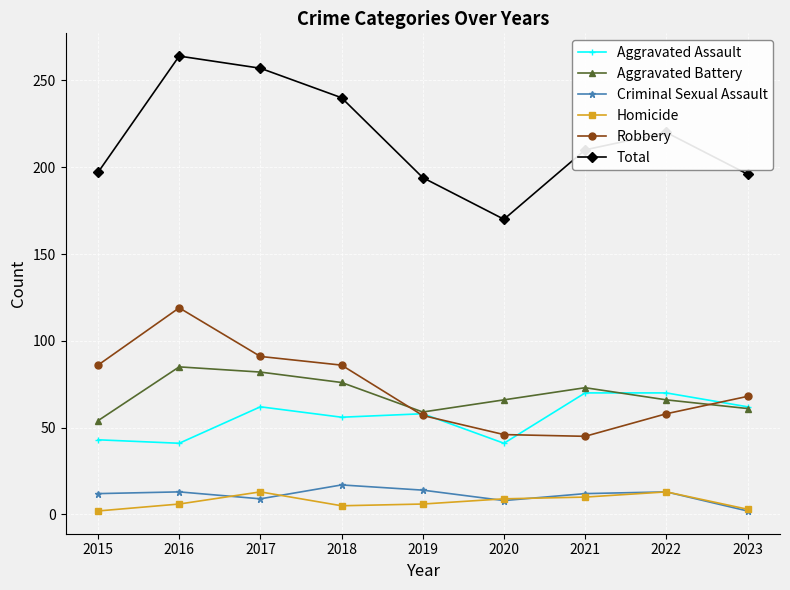

Rank the series by their maximum value, from lowest to highest.

Homicide, Criminal Sexual Assault, Aggravated Assault, Aggravated Battery, Robbery, Total